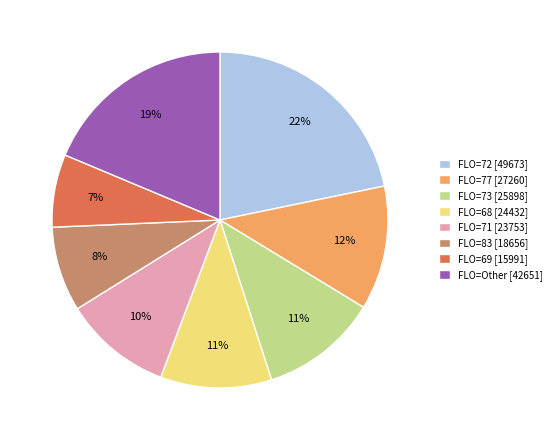

To the nearest percent, what percentage of the pie is FLO=71 [23753]?

10%